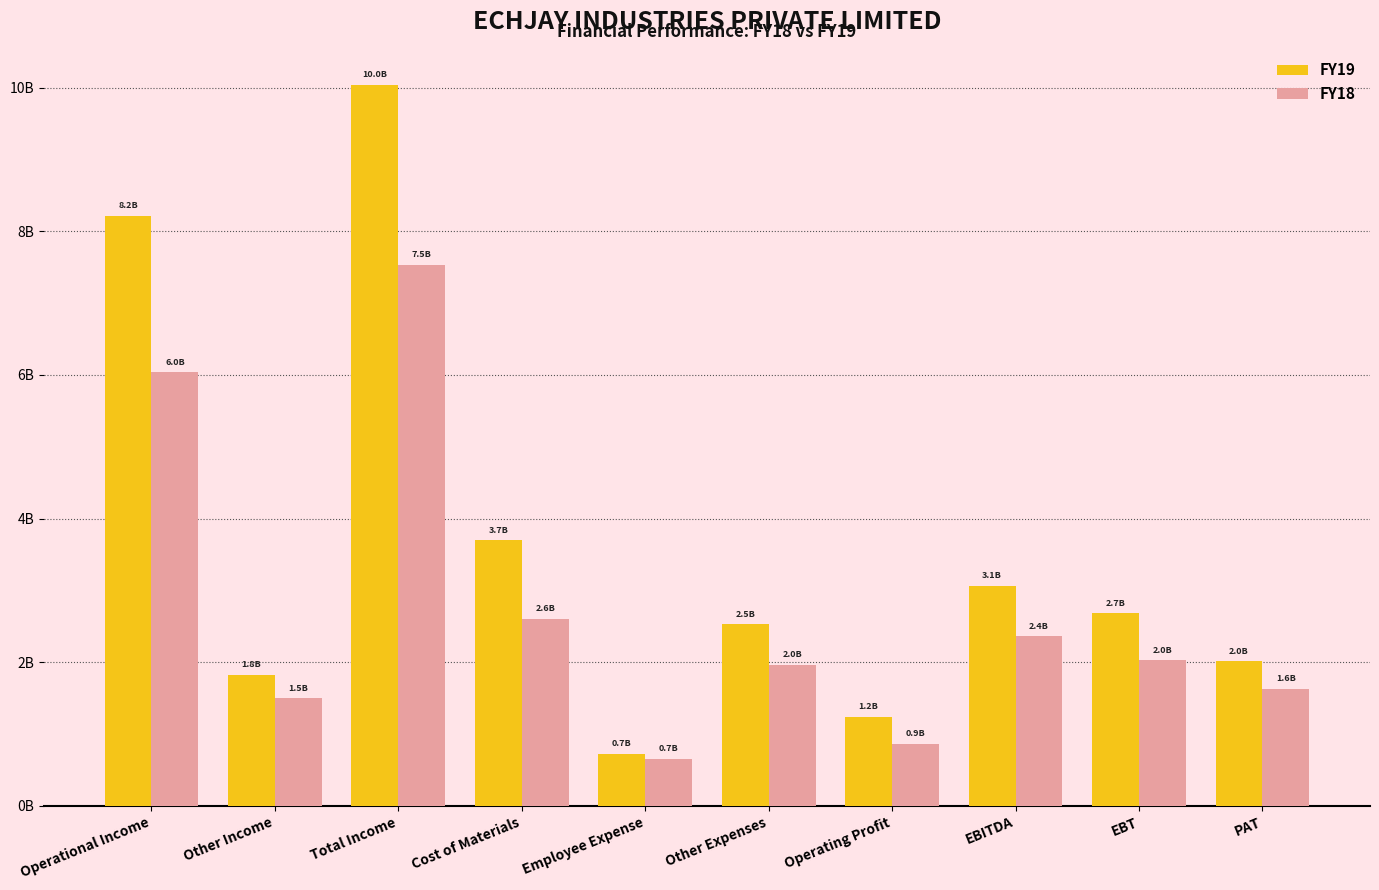

What are all the series names shown in the legend?

FY19, FY18